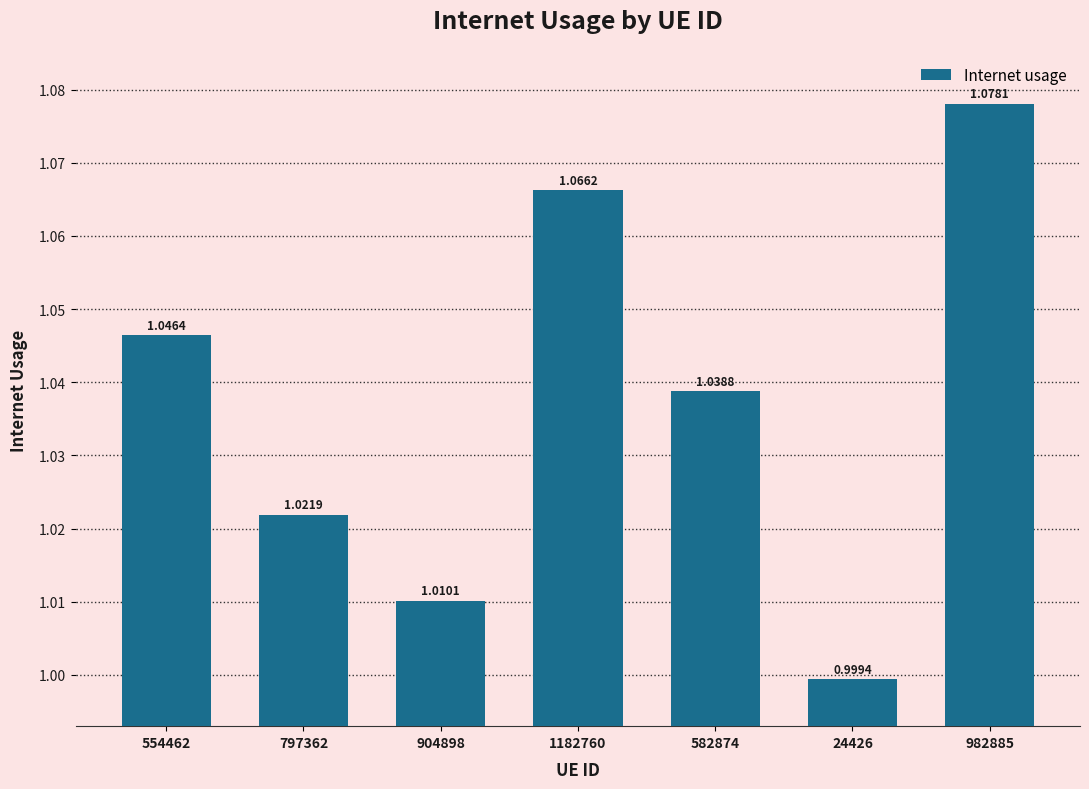

What is the sum of the values at 797362 and 904898?

2.0